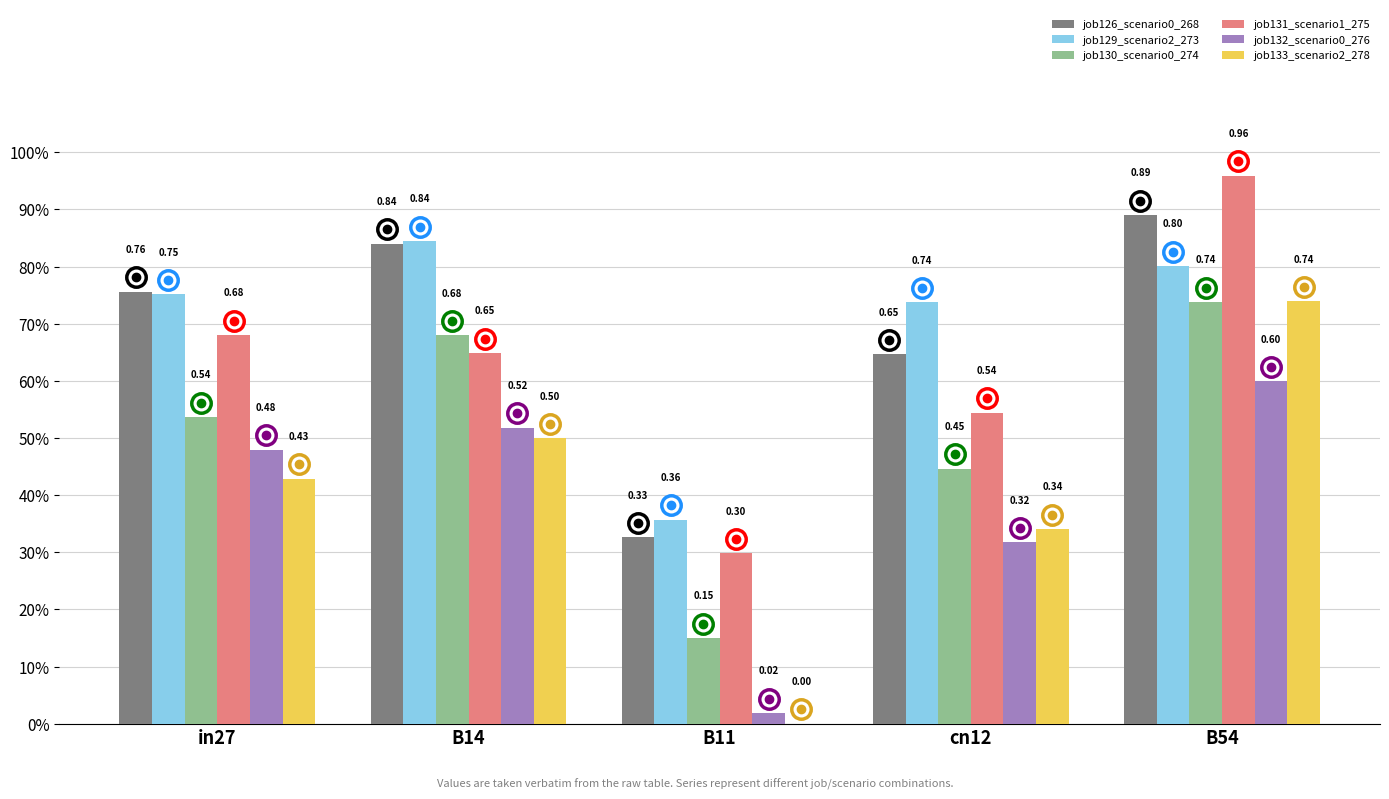

Does the chart contain stacked bars?

No